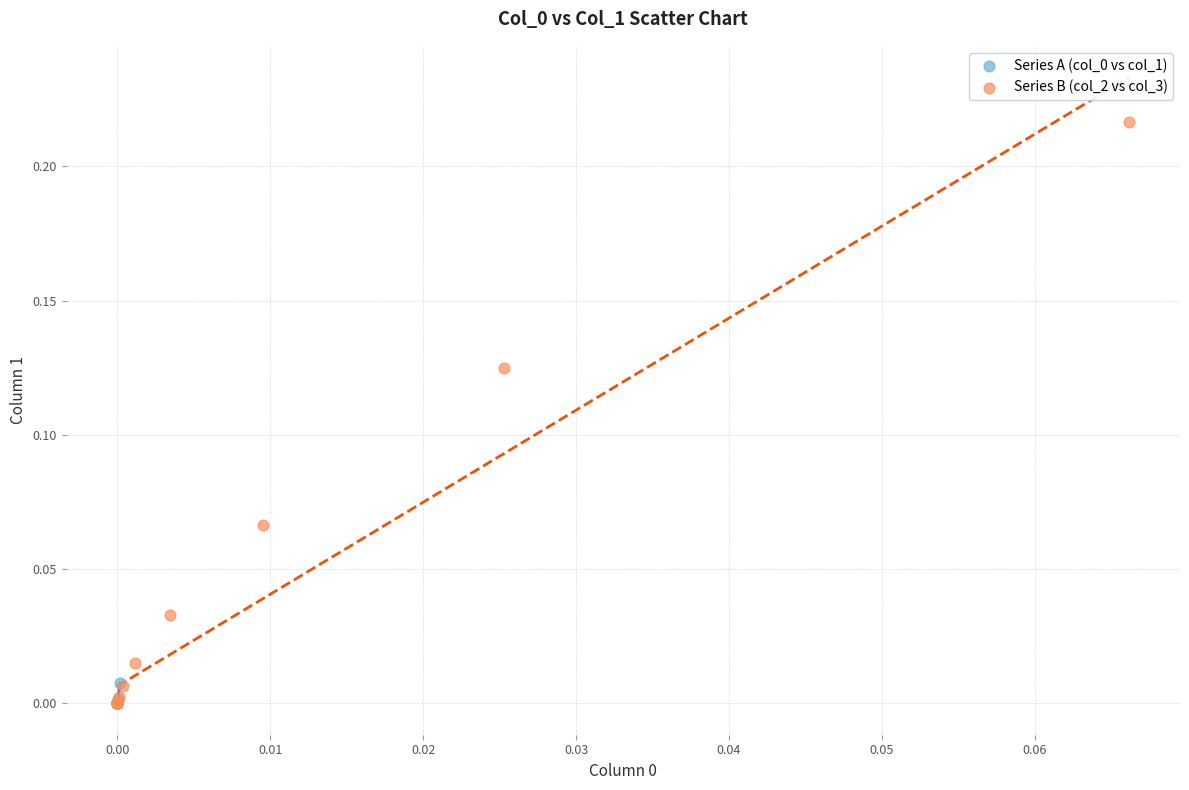

Which series reaches the maximum Y coordinate?

Series B (col_2 vs col_3)